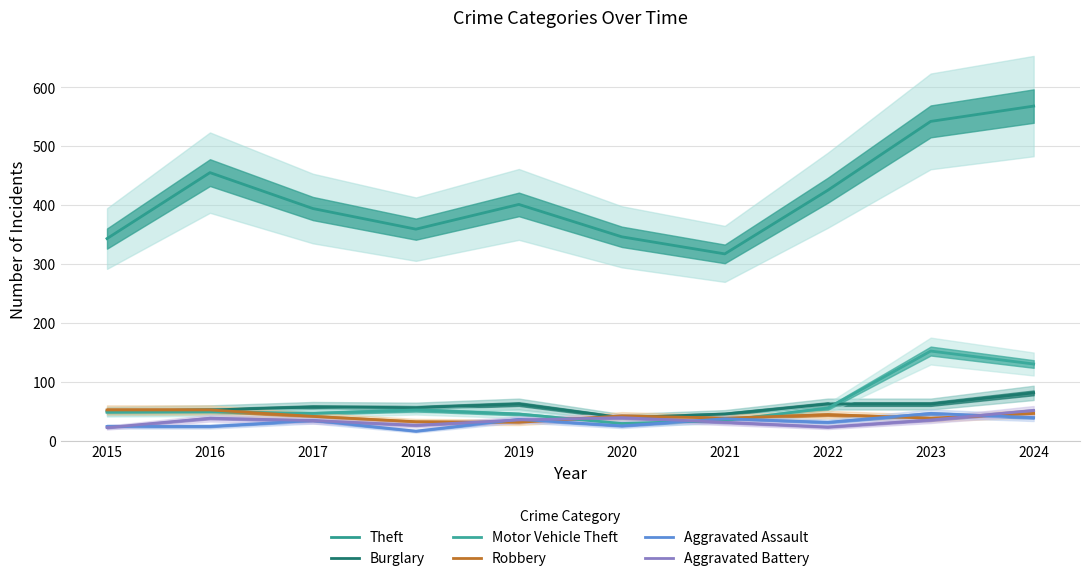

Rank the series at 2017 from highest to lowest value.

Theft, Burglary, Motor Vehicle Theft, Robbery, Aggravated Assault, Aggravated Battery